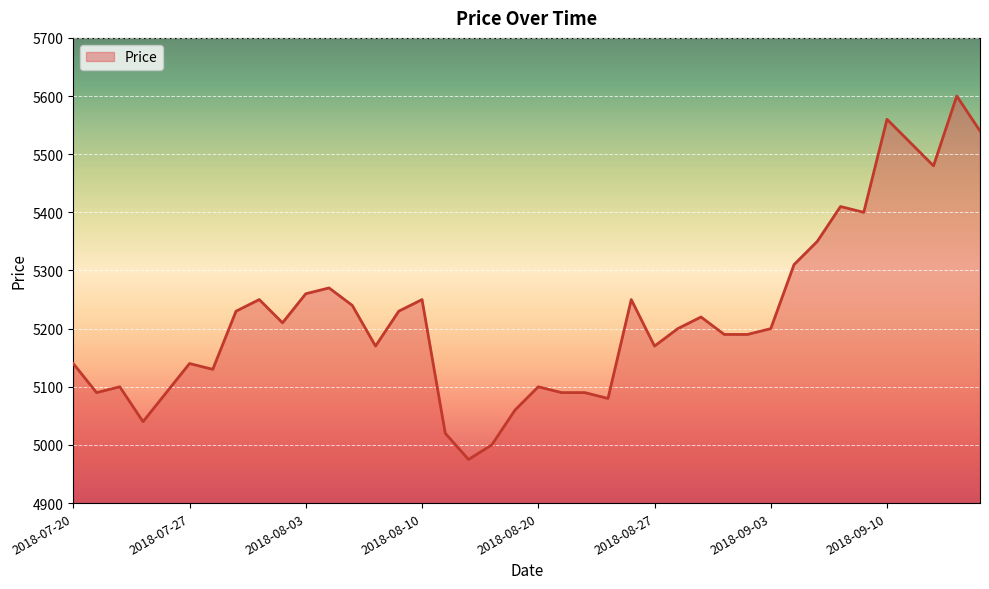

What is the maximum value shown in the chart?

5600